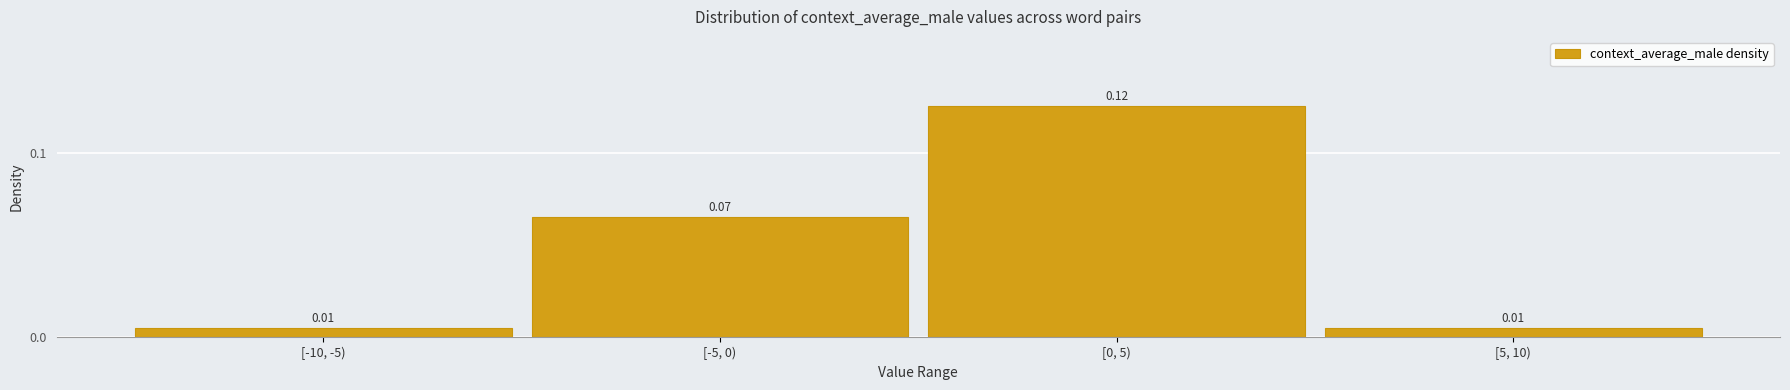

What is the change in value from [-10, -5) to [-5, 0)?

+0.1